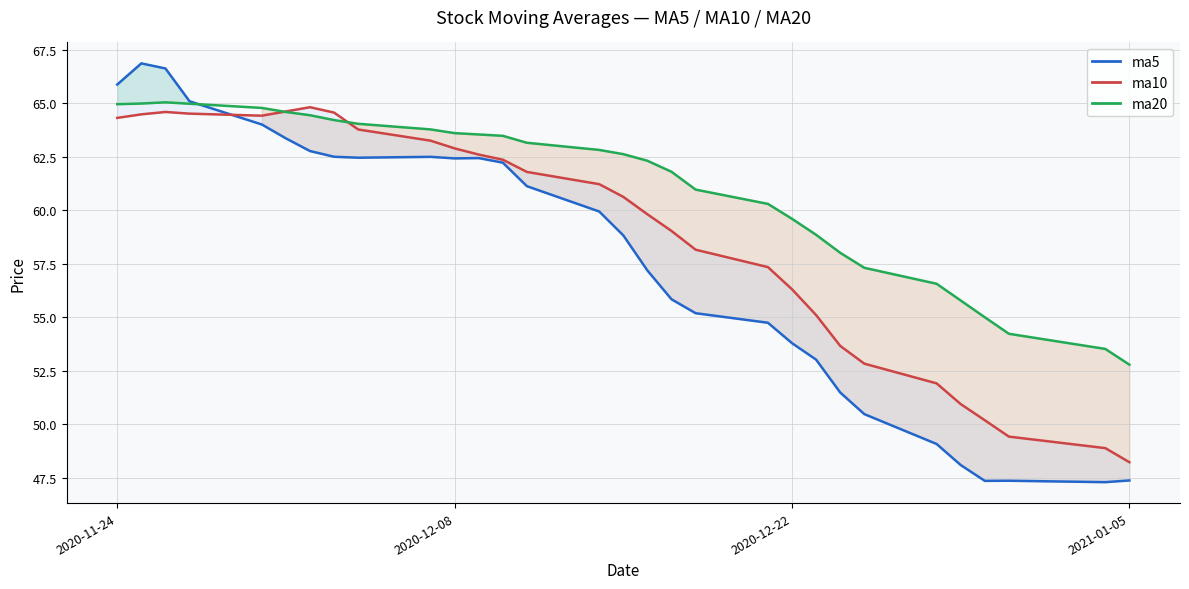

Count the number of data series in this chart.

3